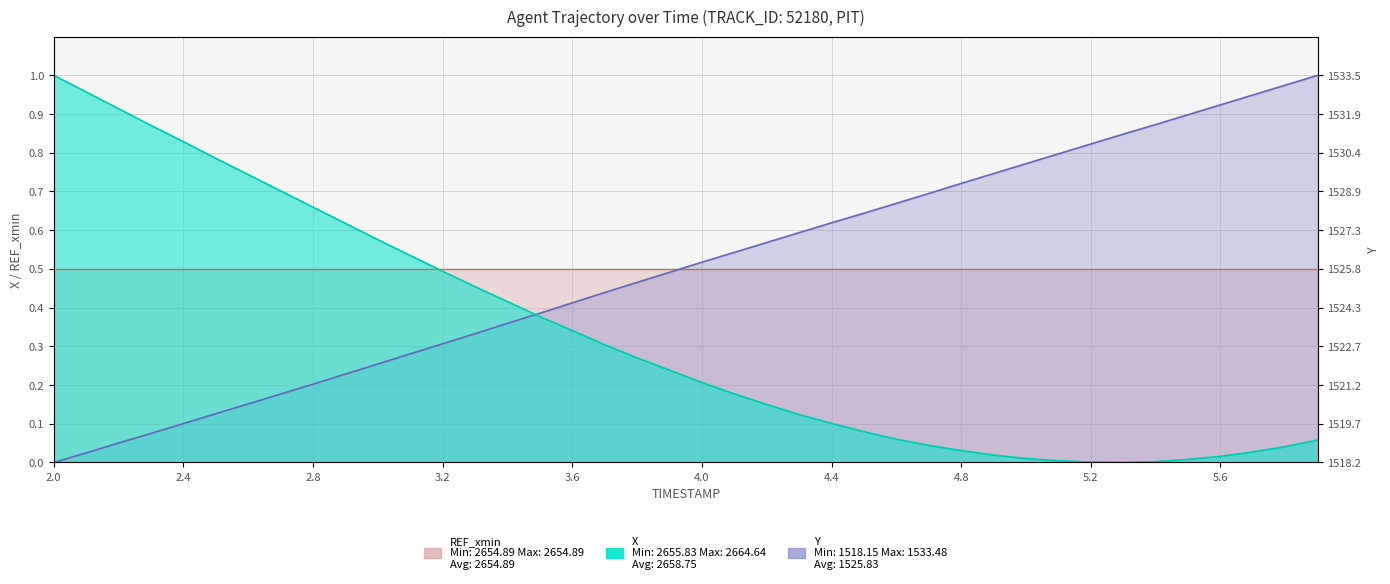

What is the label of the 34th point from the left?

5.3